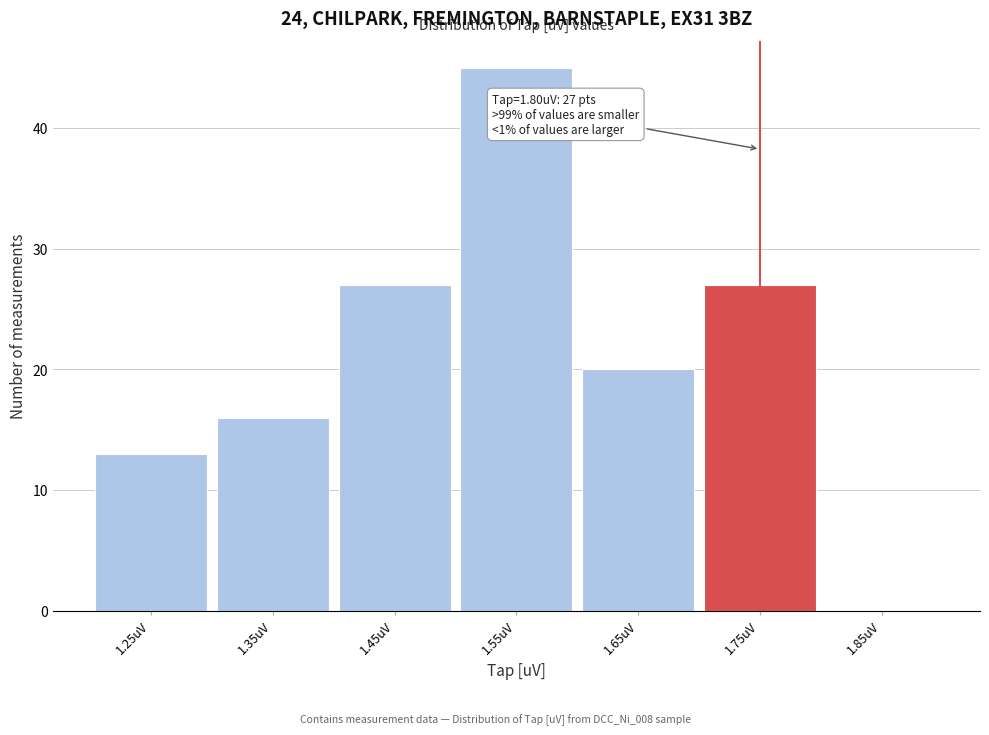

Reading left to right, list all the values displayed in this chart.

1.25uV=13	1.35uV=16	1.45uV=27	1.55uV=45	1.65uV=20	1.75uV=27	1.85uV=0